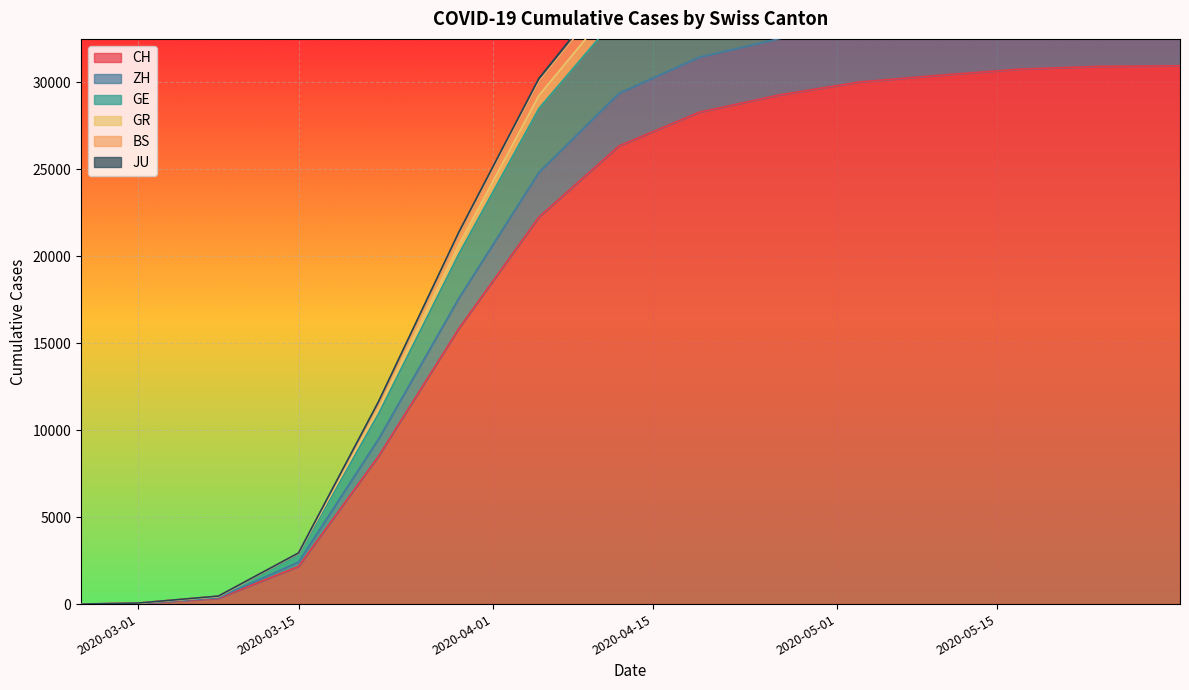

Which series has the largest range (max minus min)?

GR